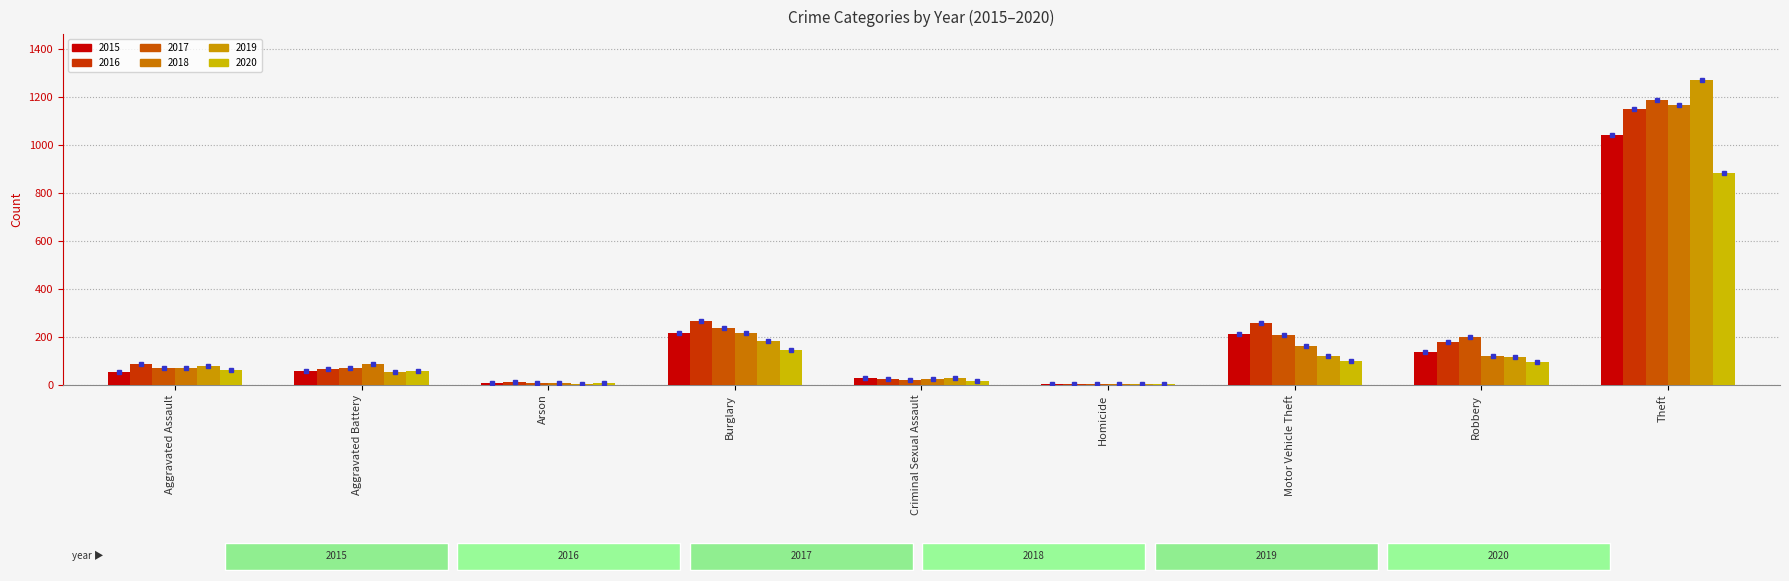

Which category has the highest value in the 2015 series?

Theft